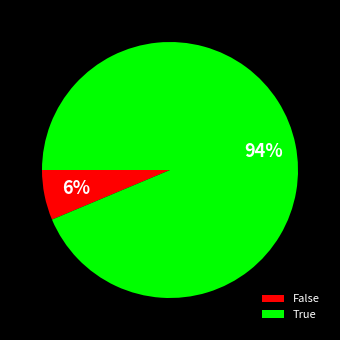

Which slice is the smallest?

False